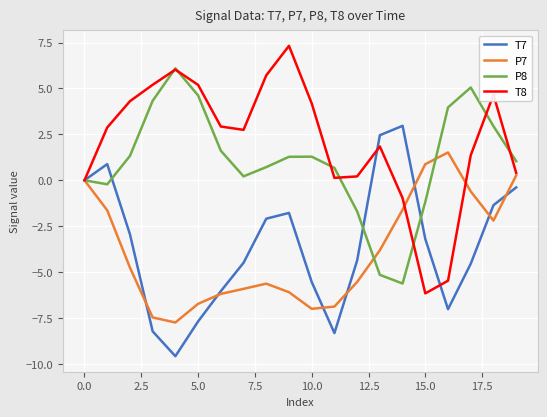

Rank the series by their maximum value, from highest to lowest.

T8, P8, T7, P7